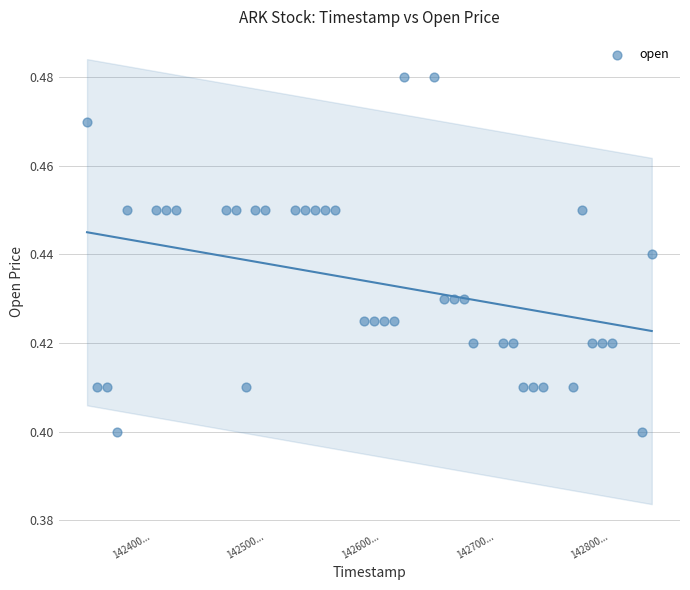

What is the range of X values (max minus min)?

4924800.0